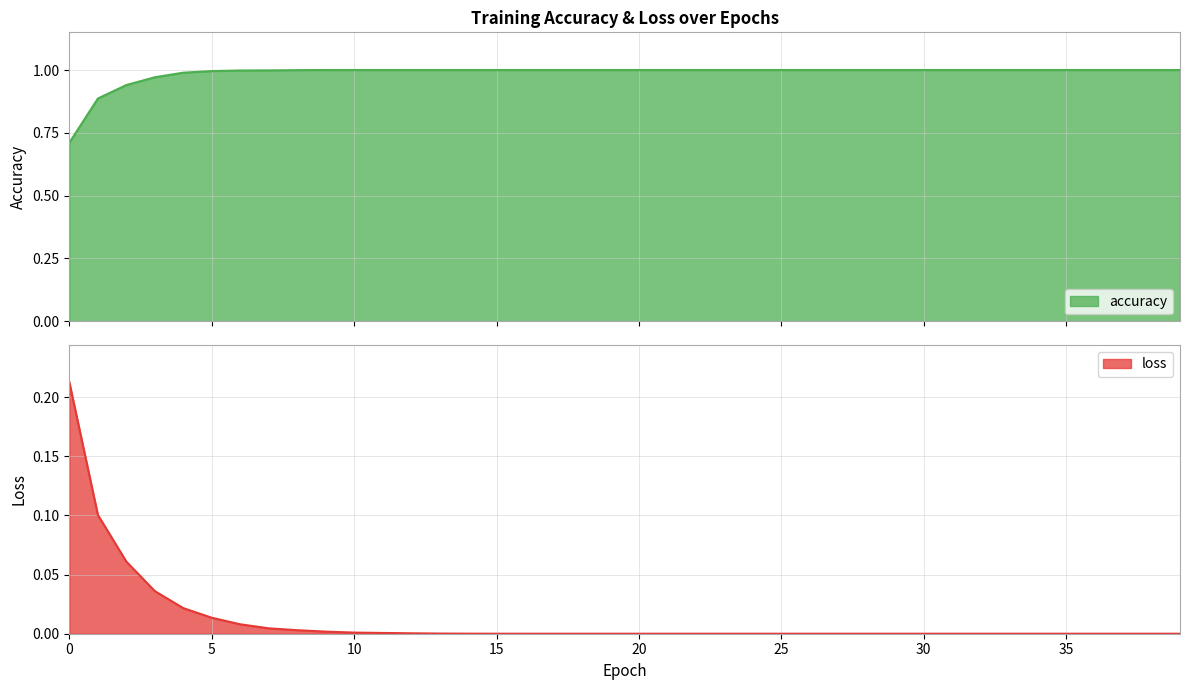

What is the difference between the highest and lowest values at 23?

1.0